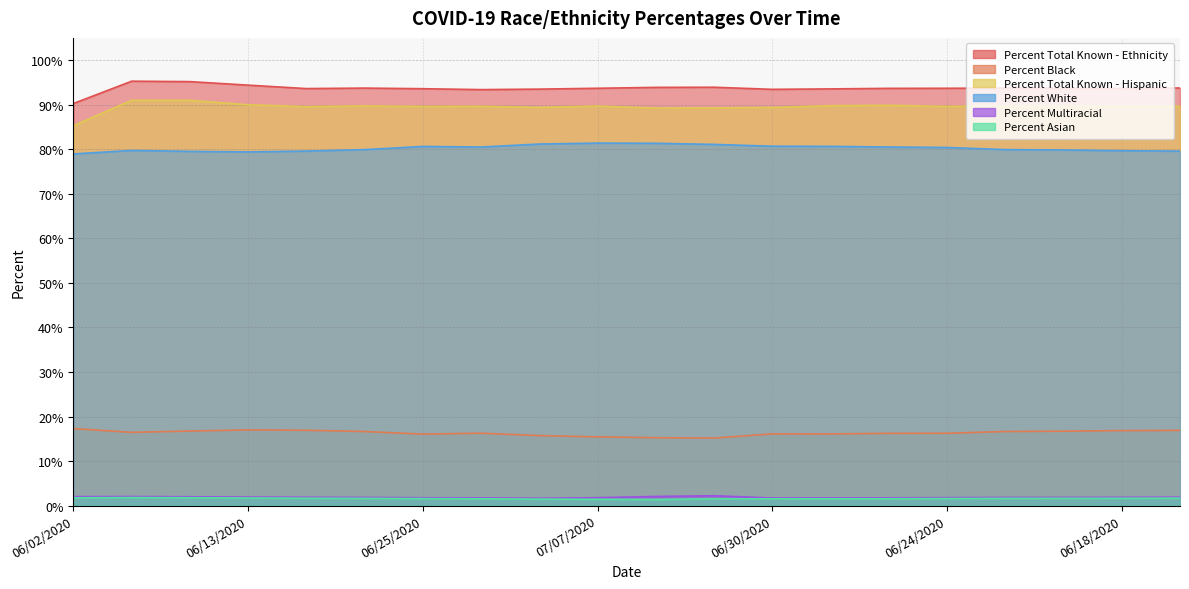

What is the average value of the Percent Total Known - Hispanic series?

89.5